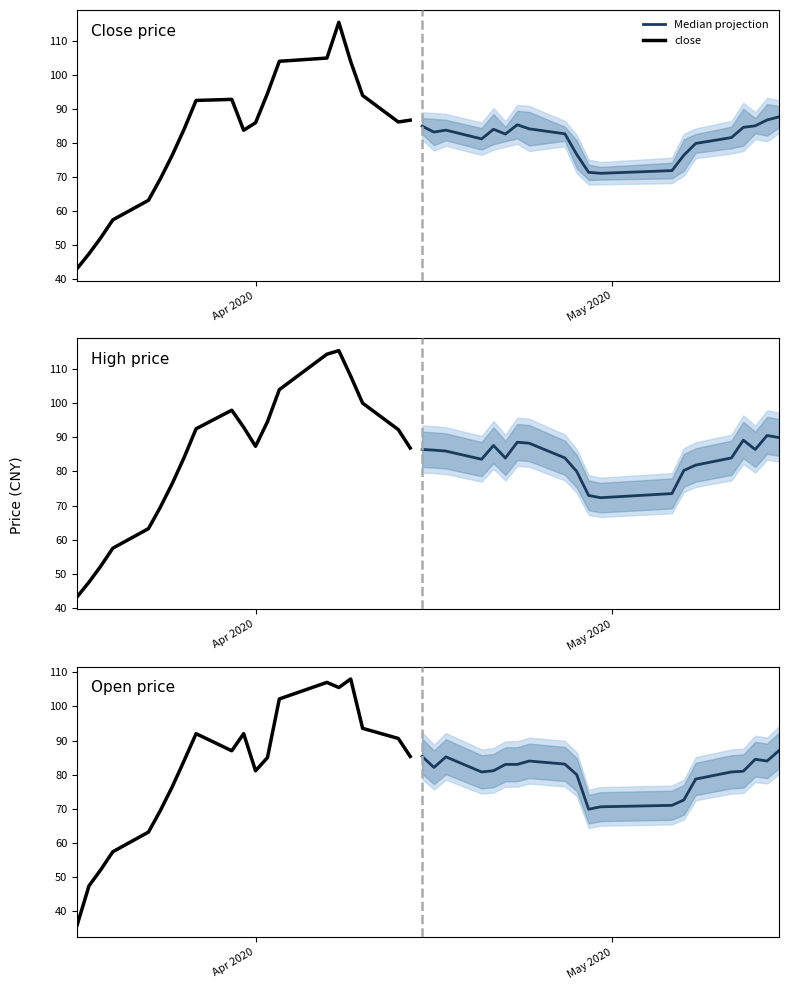

At how many categories does at least one series exceed 110?

2